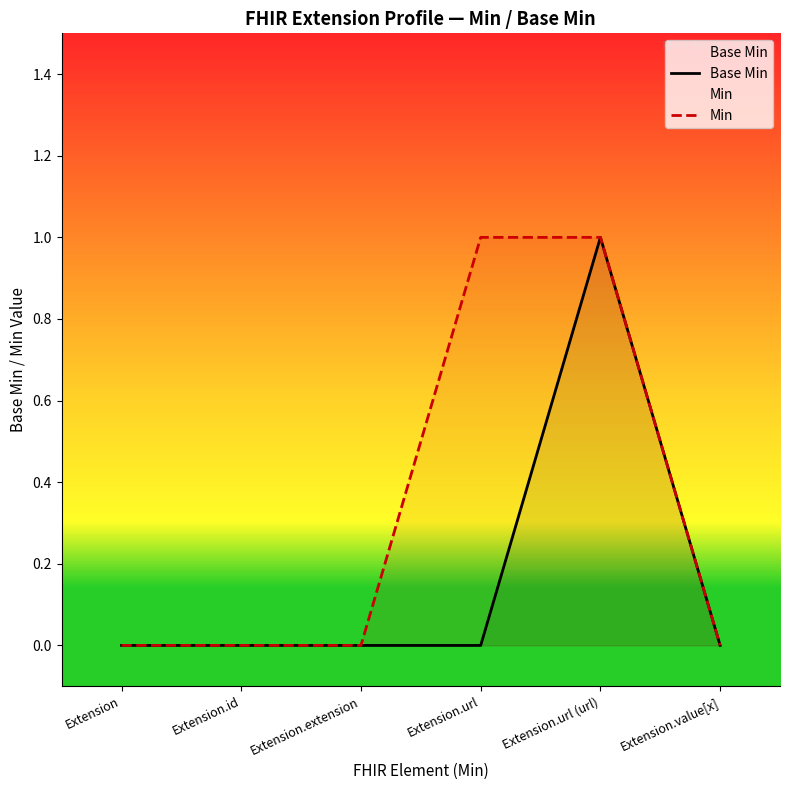

True or false: Base Min and Min cross at least once.

False